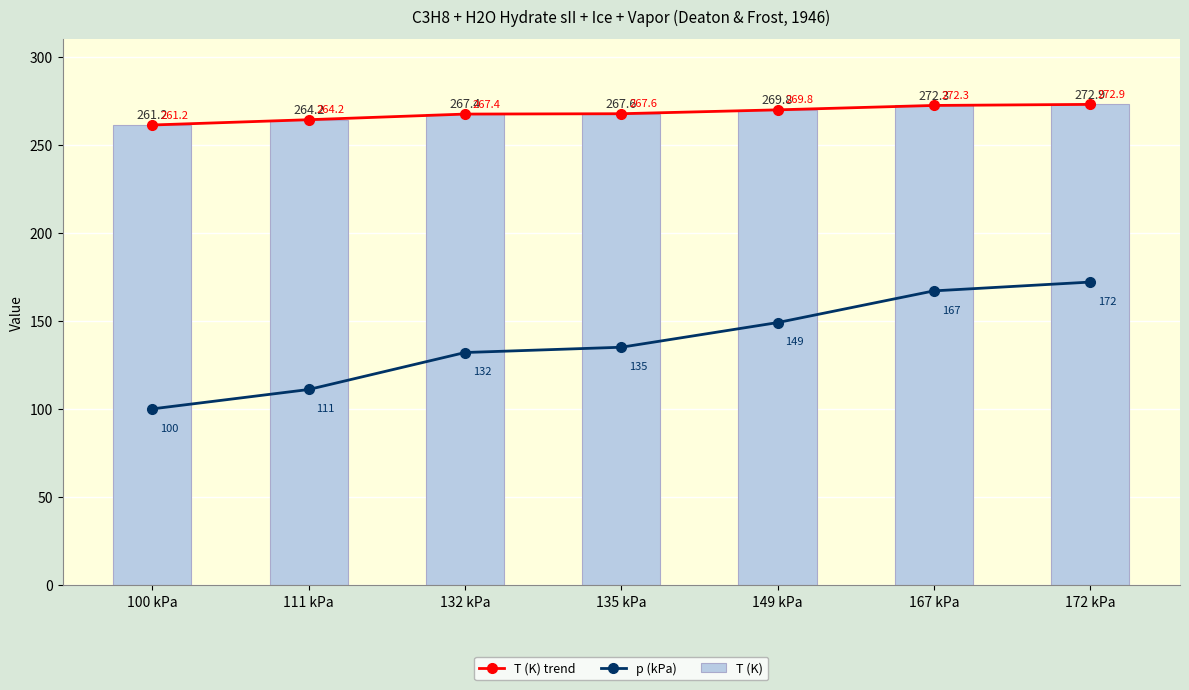

At which label is T (K) trend closest to 267?

132 kPa